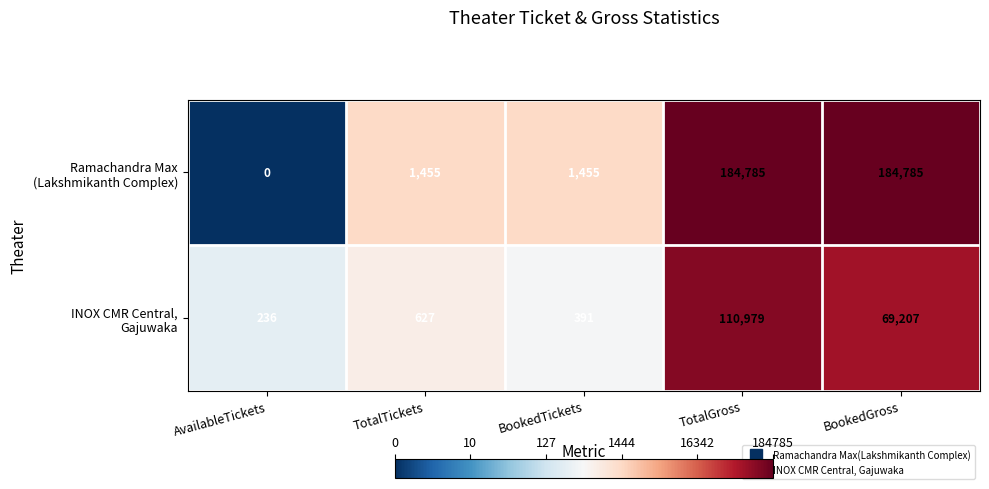

Which category has the lowest value across all series?

AvailableTickets